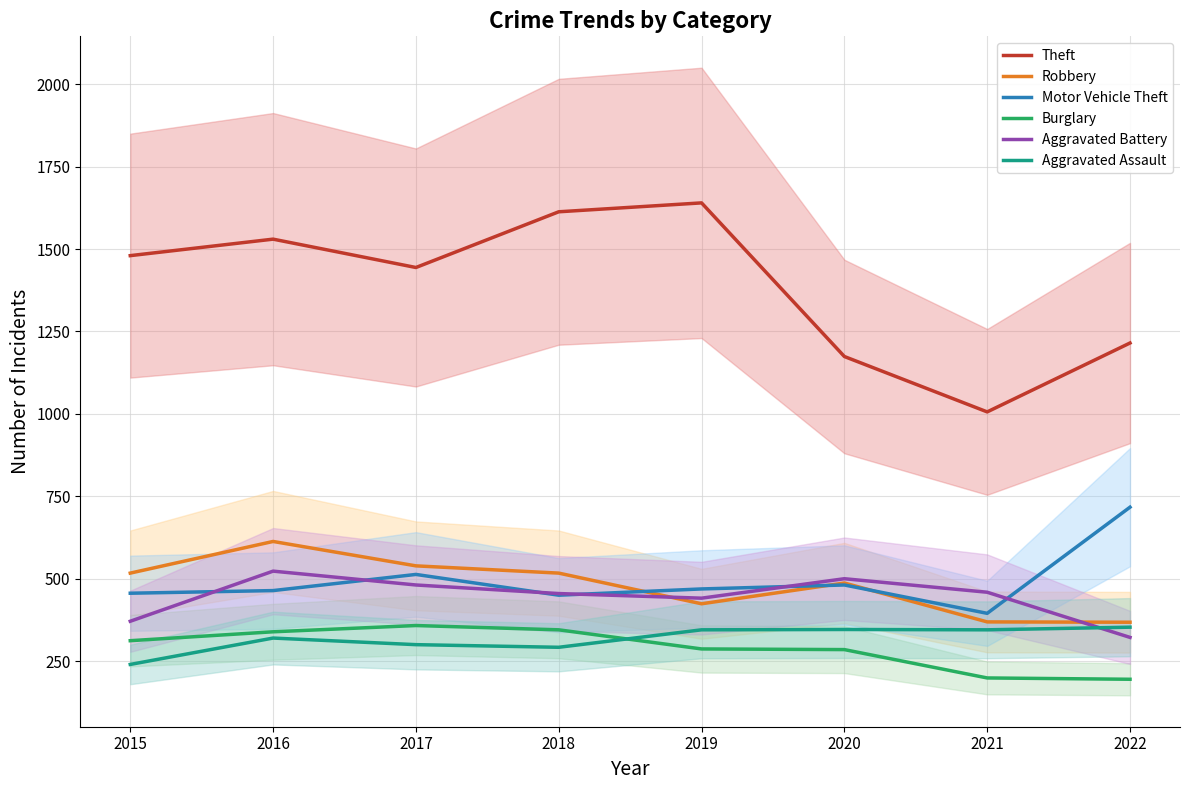

What is the difference between the highest and lowest values at 2021?

807